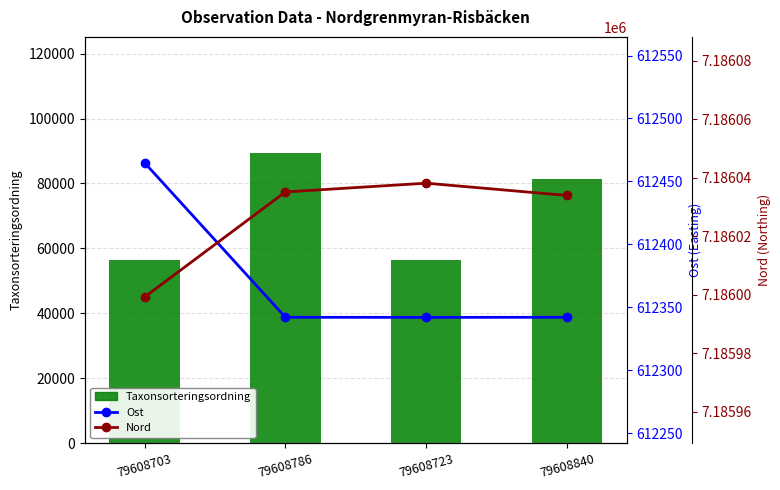

How many values in the Nord series are below 7186035?

2